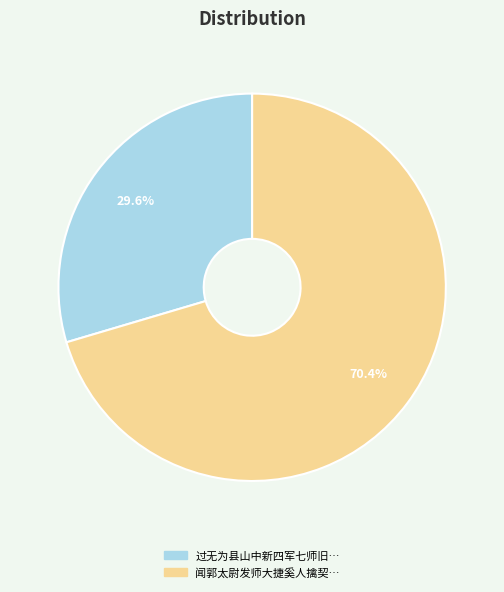

How many slices are in this pie chart?

2